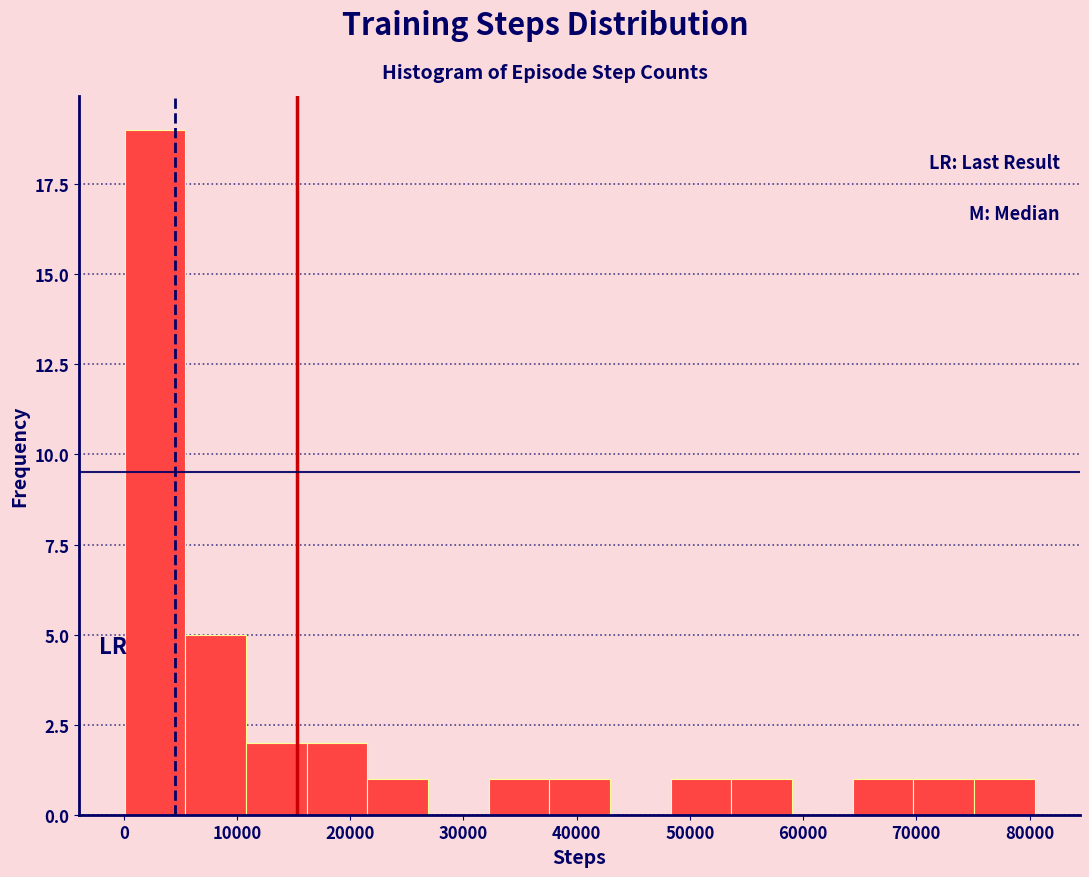

Reading left to right, transcribe this chart: for each bar, give the range it covers on the x-axis and its height. Neither the bar edges nor the heights are printed on the chart, so give them approximately, as read against the axes.

0 to 5000: 19
5000 to 11000: 5
11000 to 16000: 2
16000 to 22000: 2
22000 to 27000: 1
27000 to 32000: 0
32000 to 38000: 1
38000 to 43000: 1
43000 to 48000: 0
48000 to 54000: 1
54000 to 59000: 1
59000 to 64000: 0
64000 to 70000: 1
70000 to 75000: 1
75000 to 80000: 1